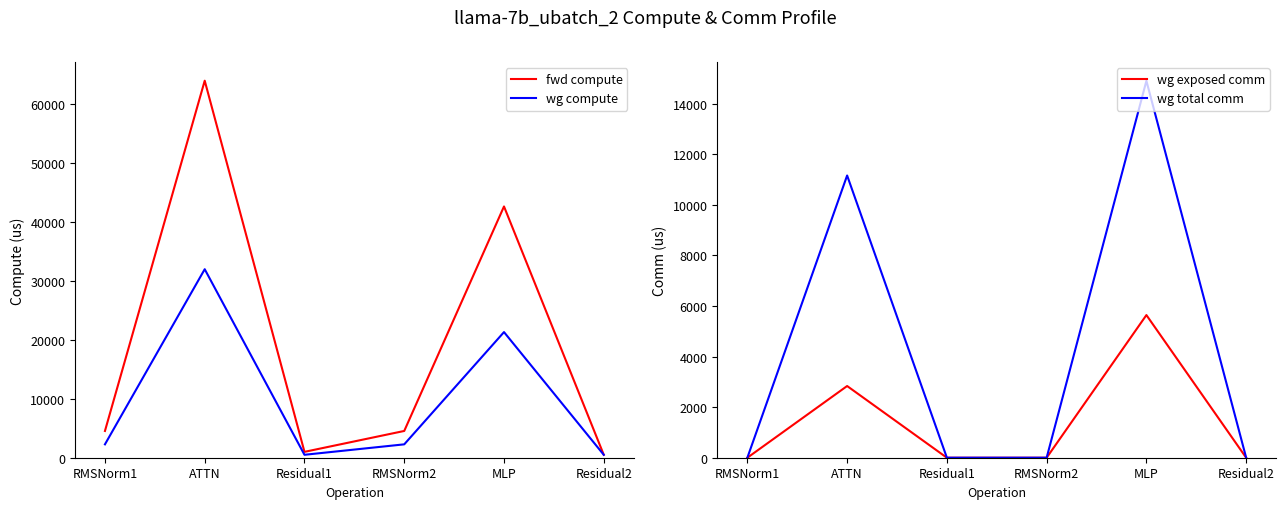

True or false: wg exposed comm and wg compute intersect in this chart.

False